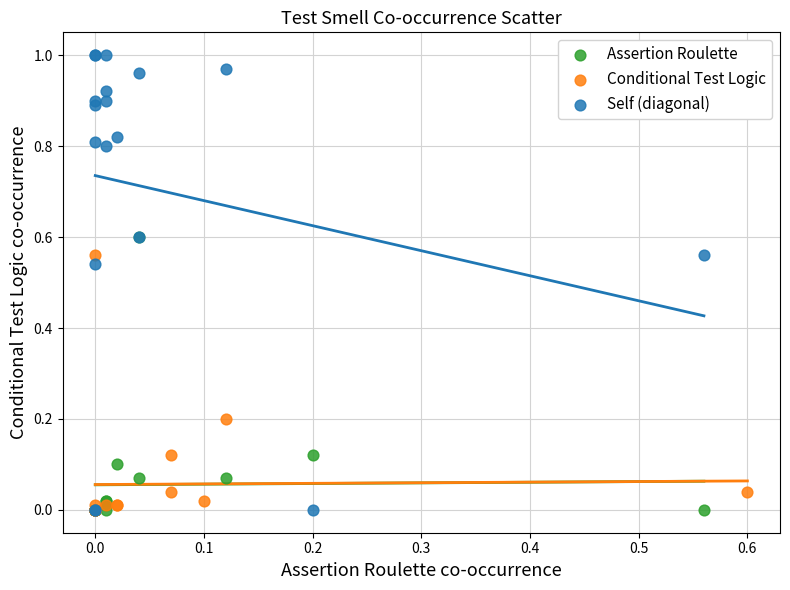

Which series contains the highest Y value?

Self (diagonal)